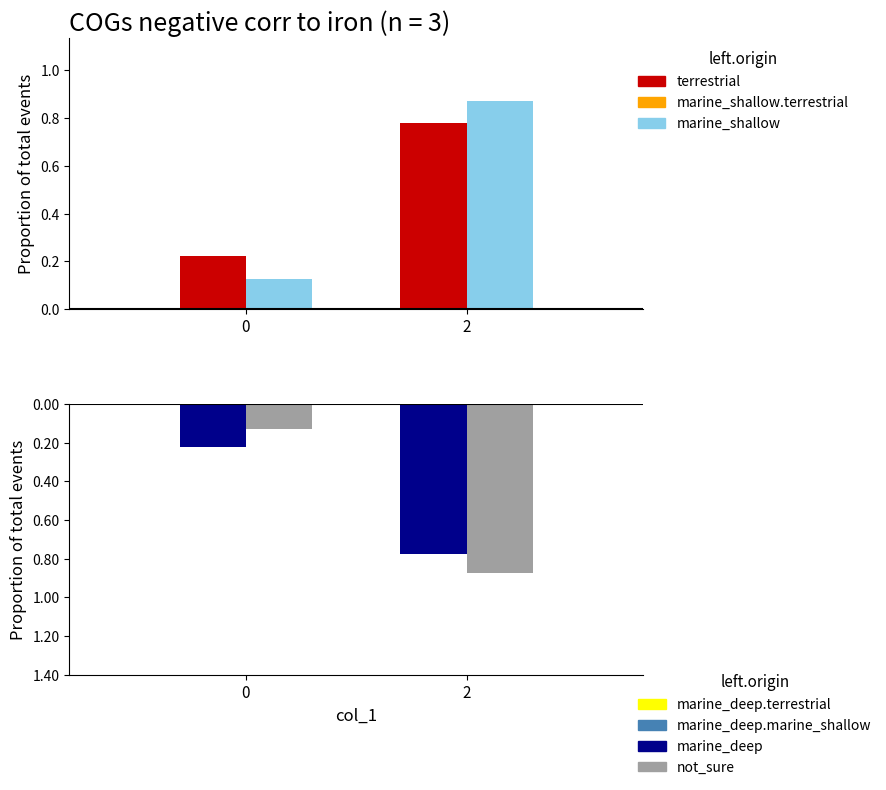

True or false: not_sure has a value of -0.1 at 0.

True